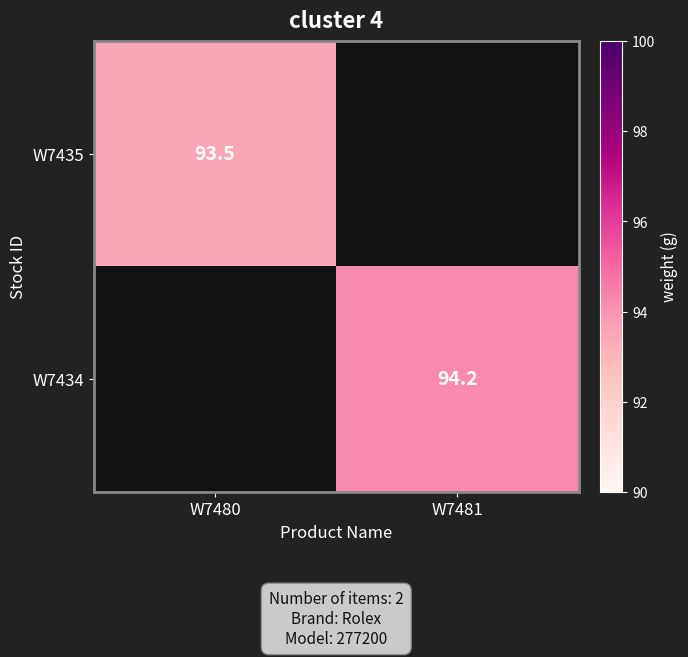

True or false: W7434 has a value of 146.3 at W7481.

False